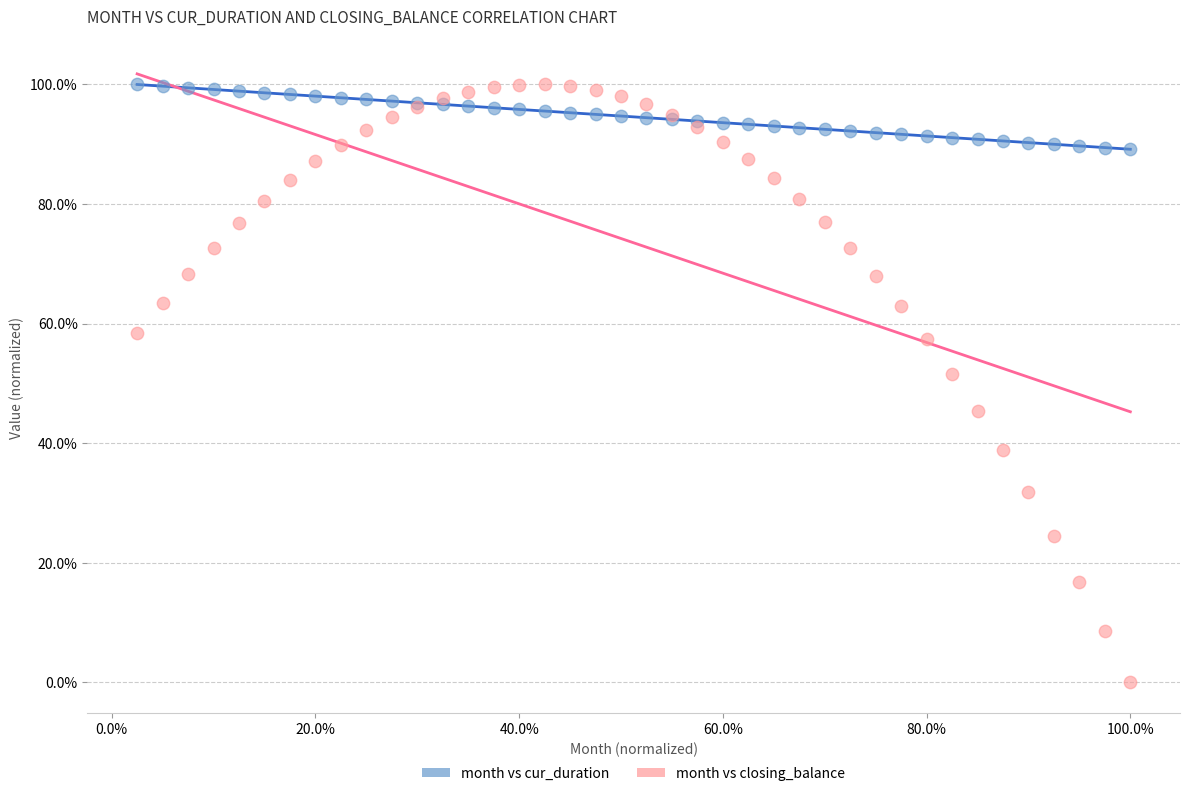

Which series contains the lowest Y value?

month vs closing_balance